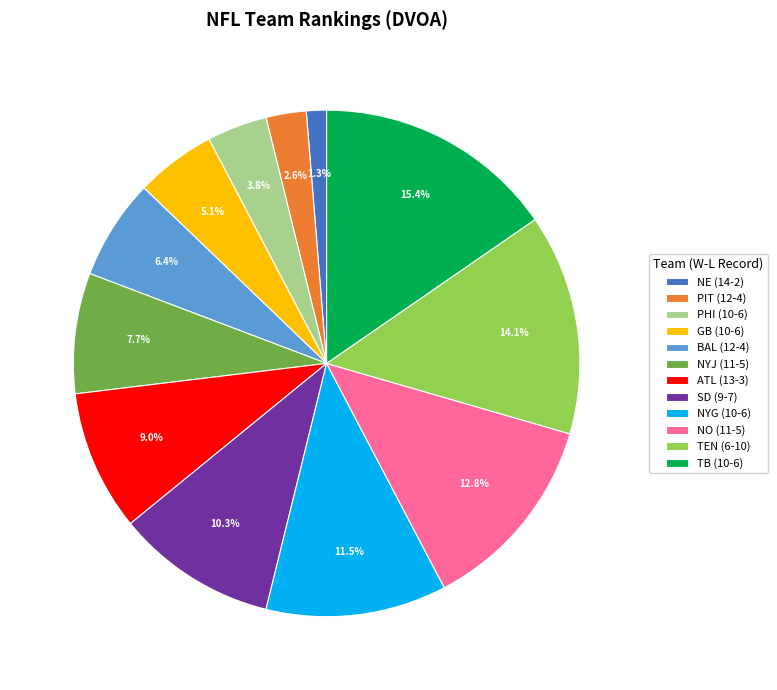

Does SD (9-7) represent more than half of the total?

No